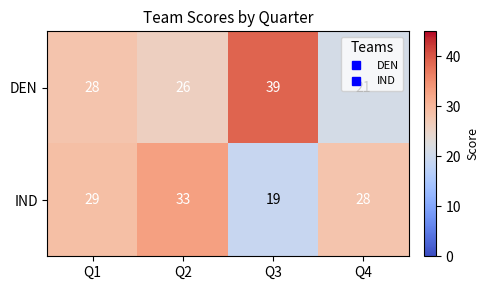

Is it true that IND equals 50 at Q1?

False